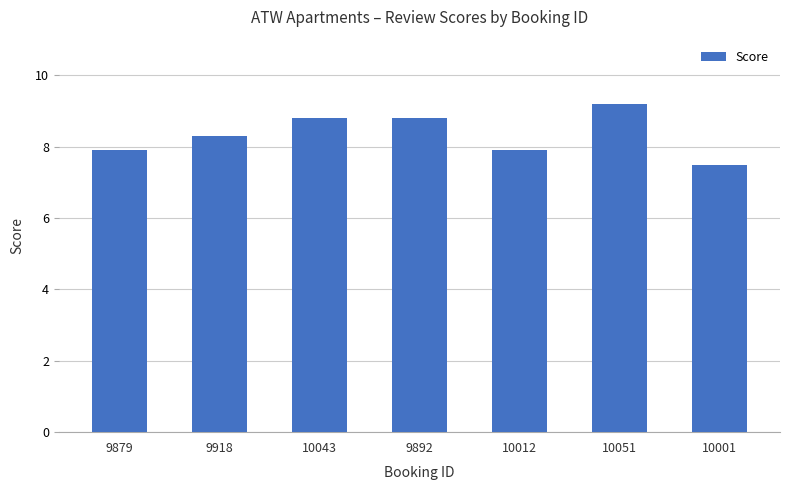

Is it true that the value at 9892 is 15.3?

False